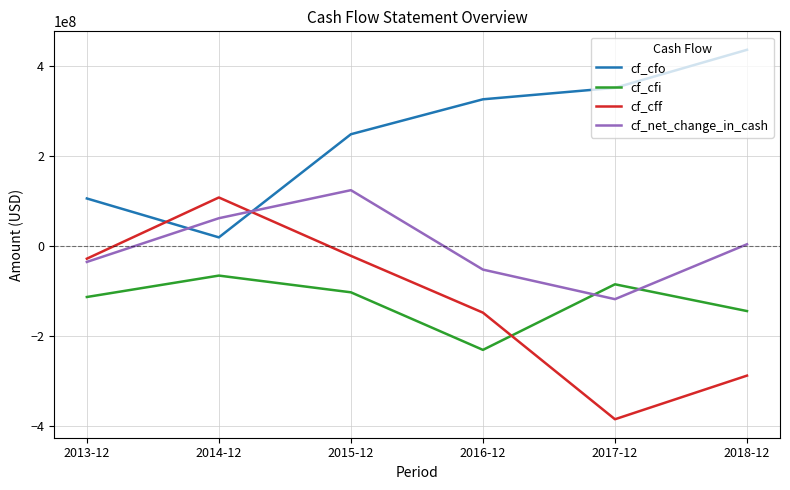

What is the difference between the maximum and minimum values in the cf_cff series?

492000000